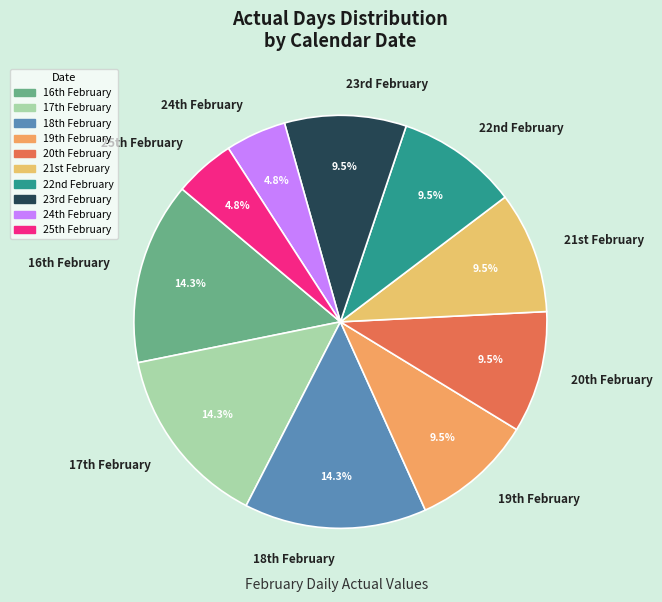

Does any single category account for the majority?

No